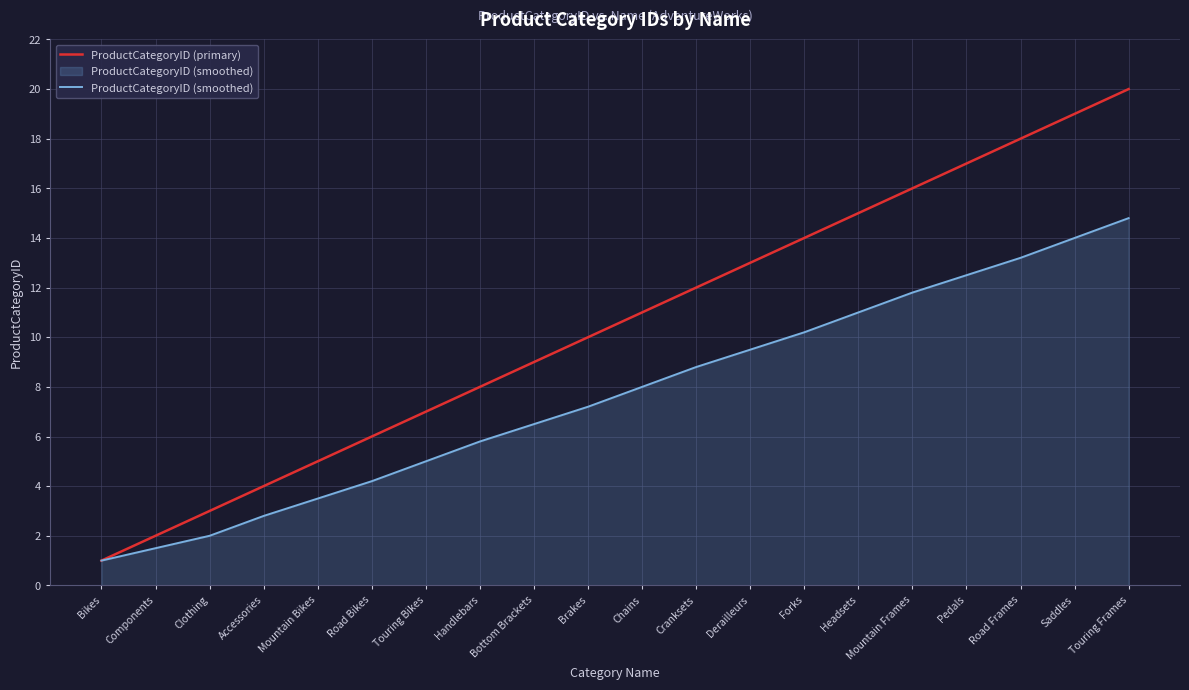

What value does the ProductCategoryID (smoothed) series have at Chains?

8.0